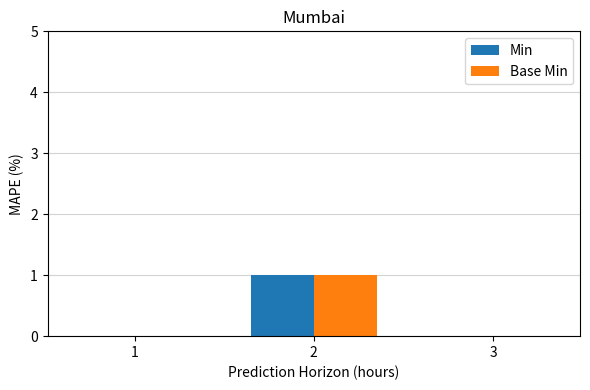

Is the value of Min at 2 greater than the value of Base Min at 1?

Yes